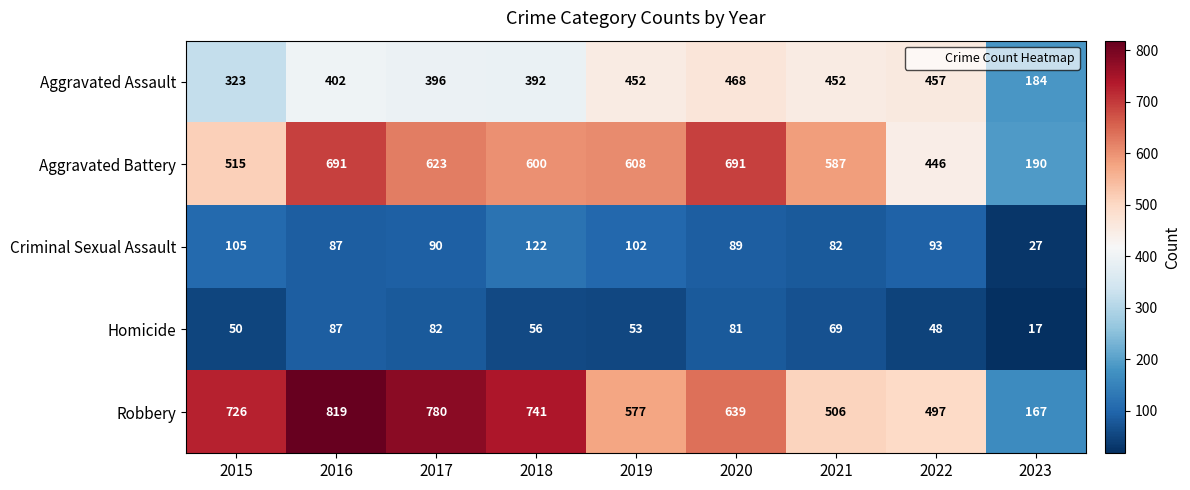

What is the difference between the maximum and minimum values in the Criminal Sexual Assault series?

95